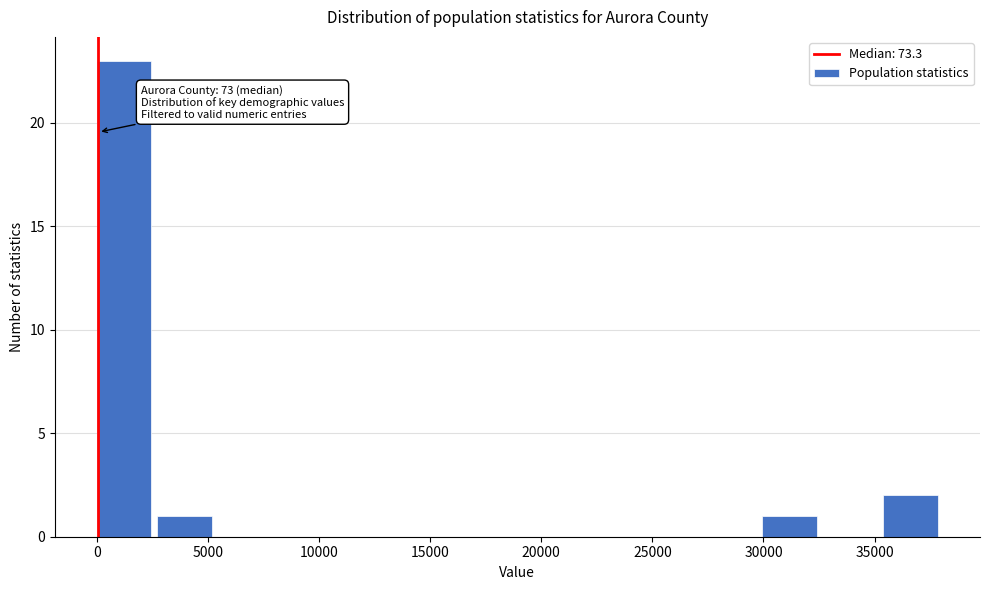

Over which range of the x-axis is the bar tallest?

0 to 2500